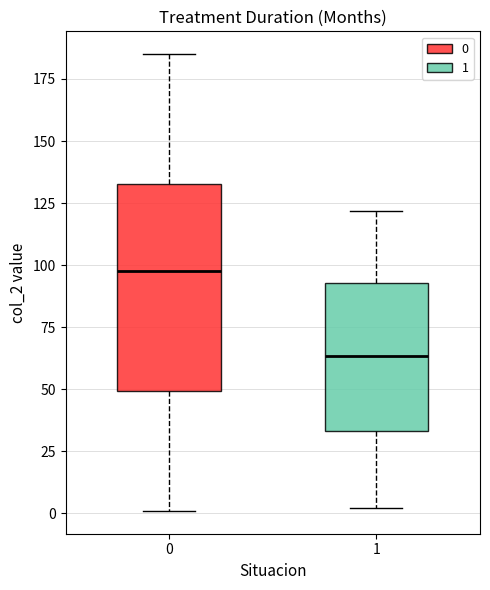

Reading left to right, transcribe this box plot: for each box, give where its median line is, the range the box spans, and where its two whiskers end, as read against the y-axis. The values are not printed on the chart, so give them approximately, as read against the axis.

0: median 100, box 50 to 135, whiskers 0 to 185
1: median 65, box 35 to 95, whiskers 0 to 120